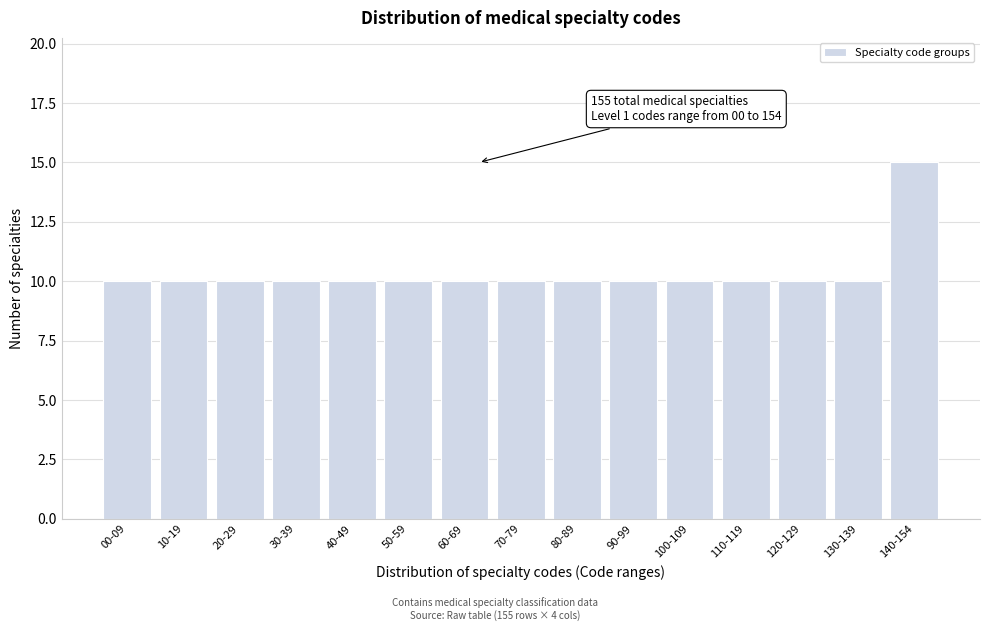

Reading left to right, what are all the values shown in this chart?

00-09=10	10-19=10	20-29=10	30-39=10	40-49=10	50-59=10	60-69=10	70-79=10	80-89=10	90-99=10	100-109=10	110-119=10	120-129=10	130-139=10	140-154=15